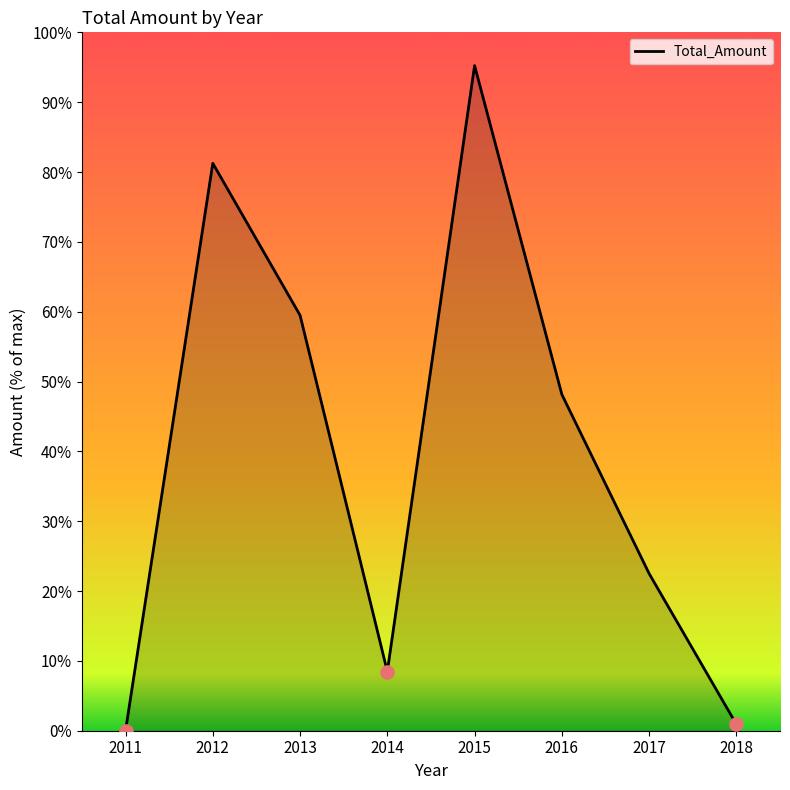

Does the chart have visible grid lines?

No